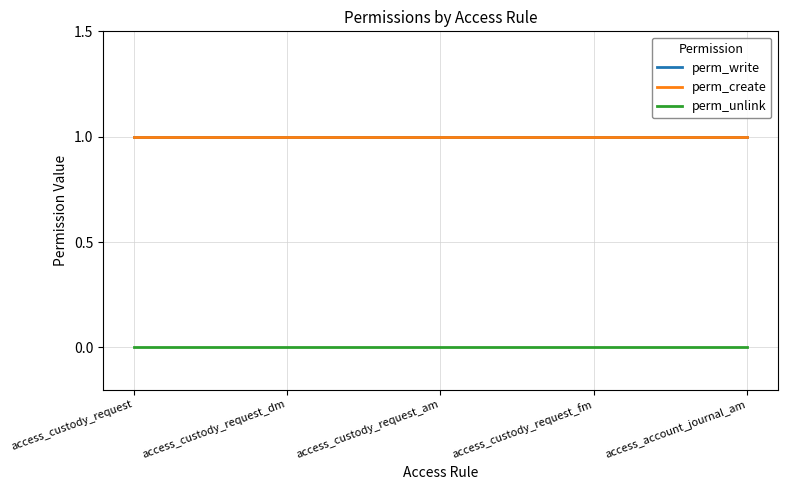

Is this an area chart (filled region under the line)?

No